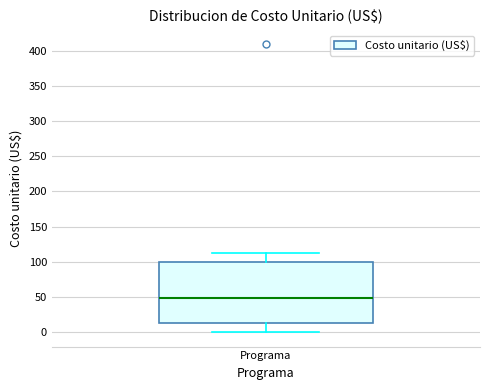

Read this box plot against the y-axis: the position of the median line, the range covered by the box, and the ends of both whiskers. The values are not printed on the chart, so give them approximately, as read against the axis.

median 50, box 15 to 100, whiskers 0 to 115